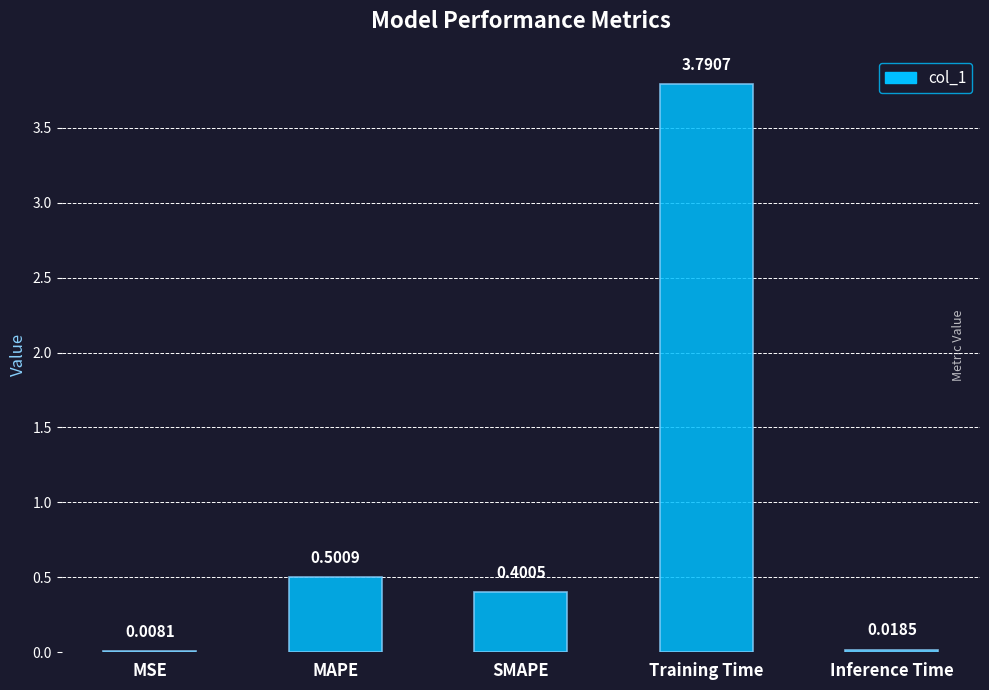

The chart shows a value of 0.4 at SMAPE. True or false?

True